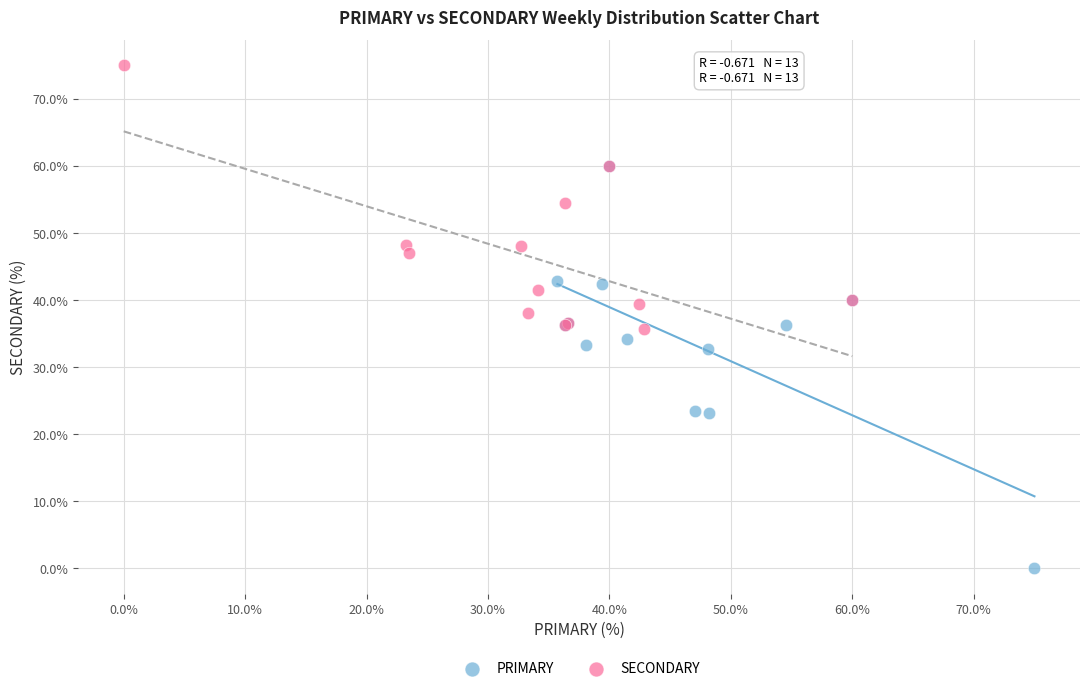

Which series has the largest Y range (max minus min)?

PRIMARY